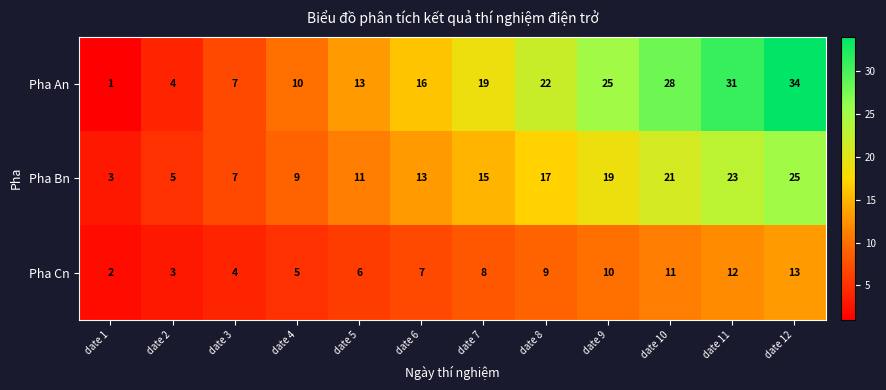

What is the difference between the highest and lowest values at date 2?

2